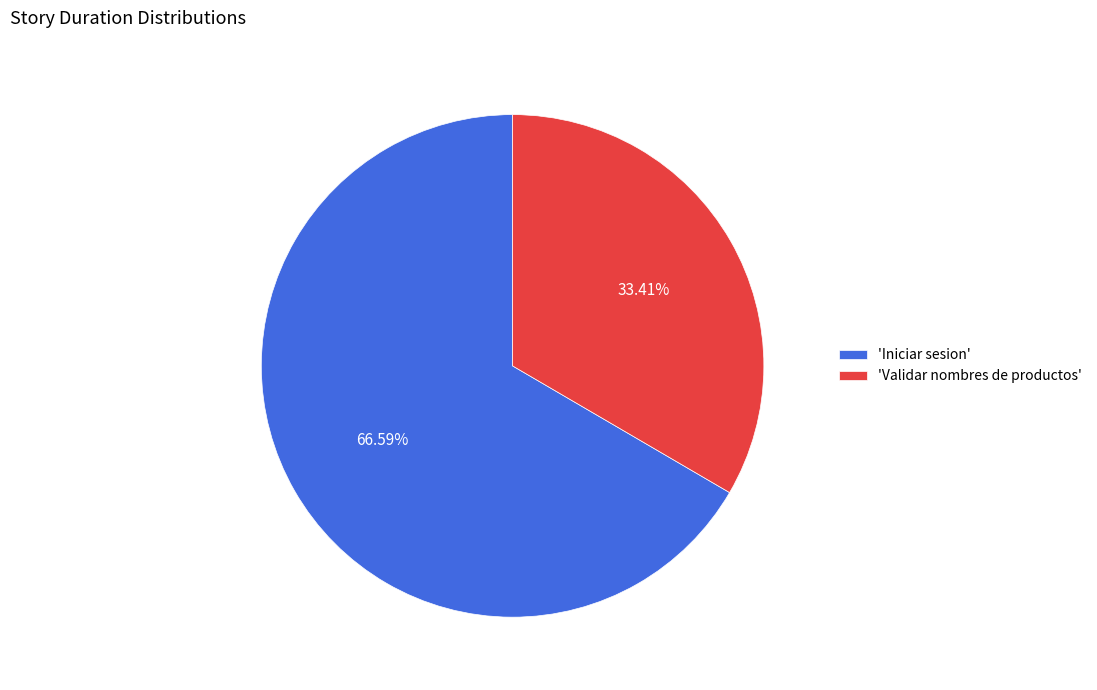

Which category has the smallest portion of the pie?

'Validar nombres de productos'